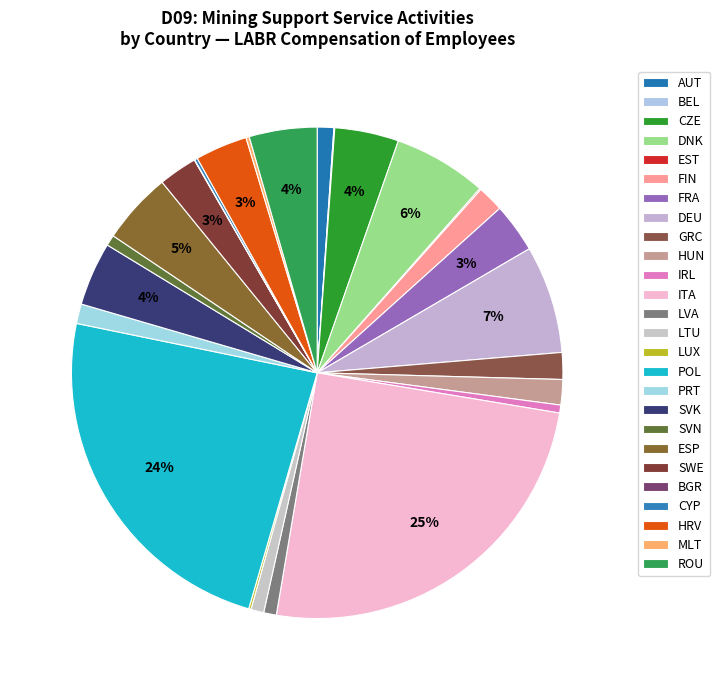

To the nearest percent, what percentage of the pie is SVK?

4%